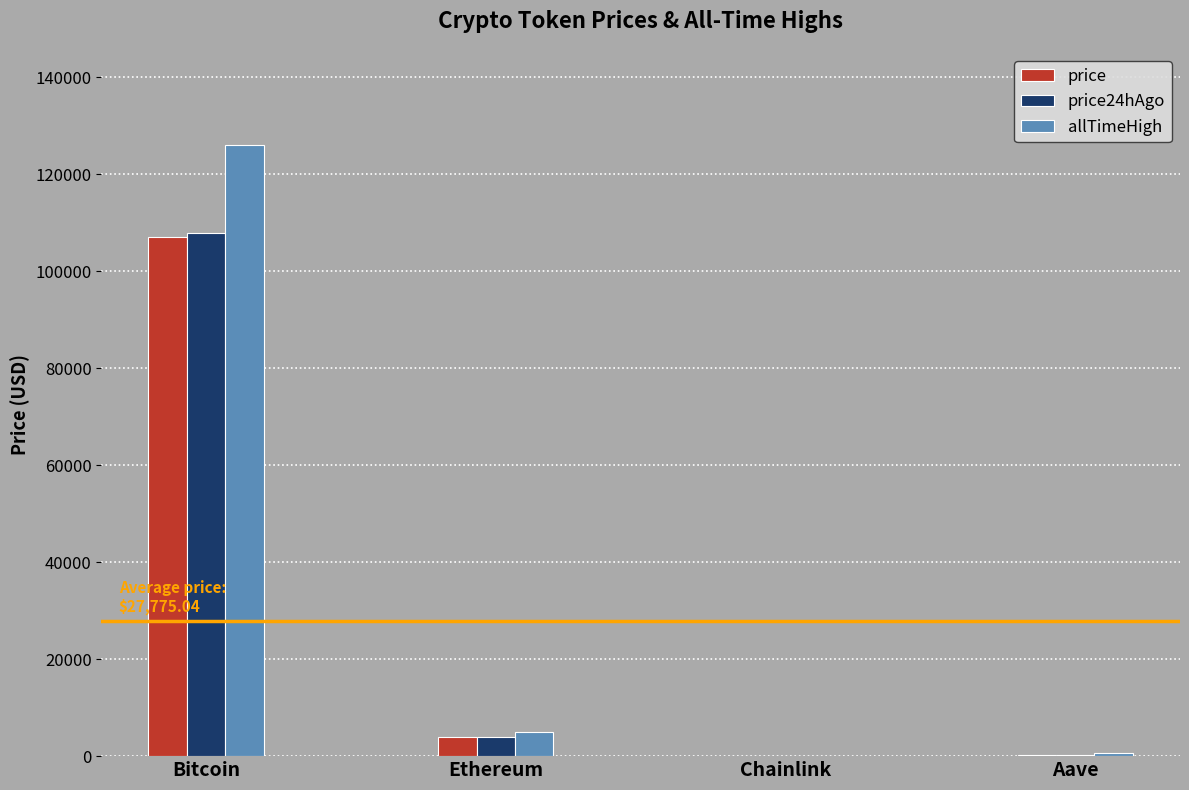

The value of allTimeHigh at Aave is 661.7. True or false?

True